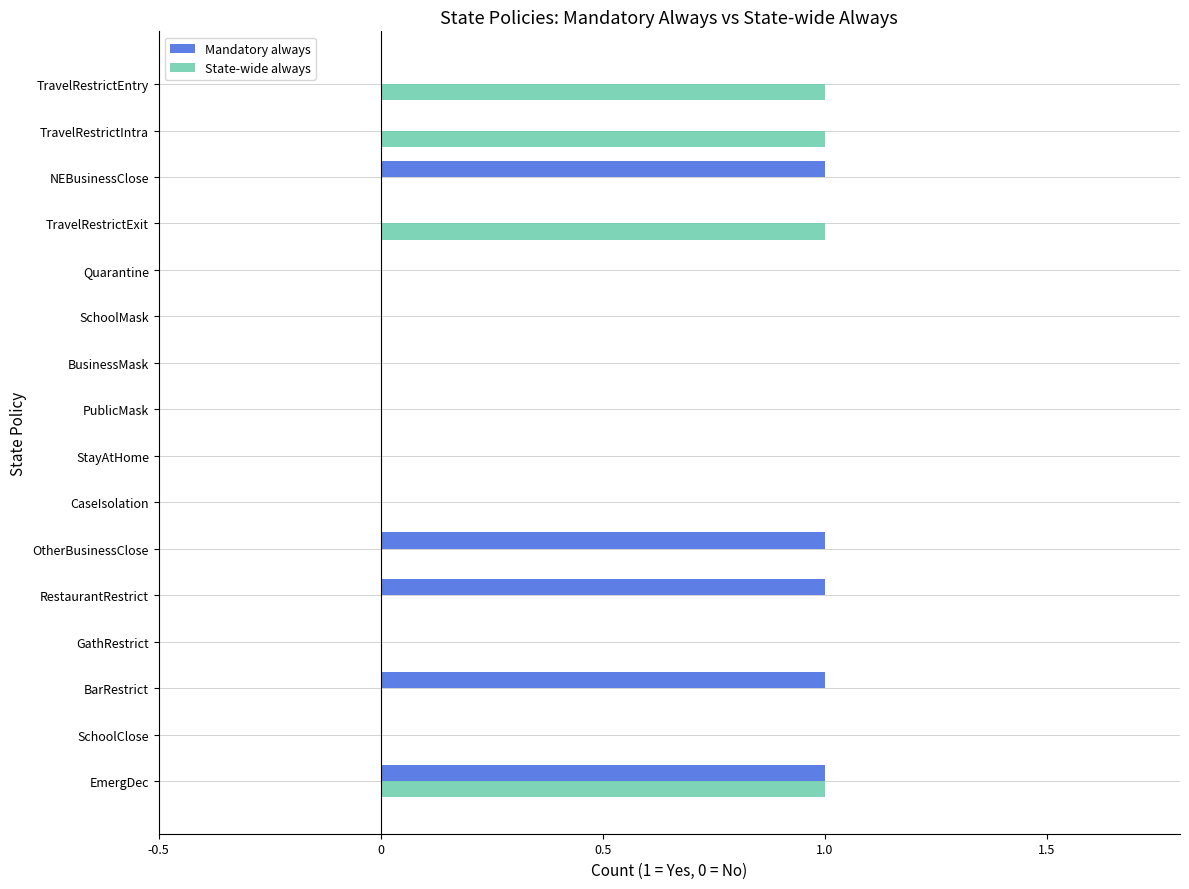

At which category is the sum across all series the highest?

EmergDec